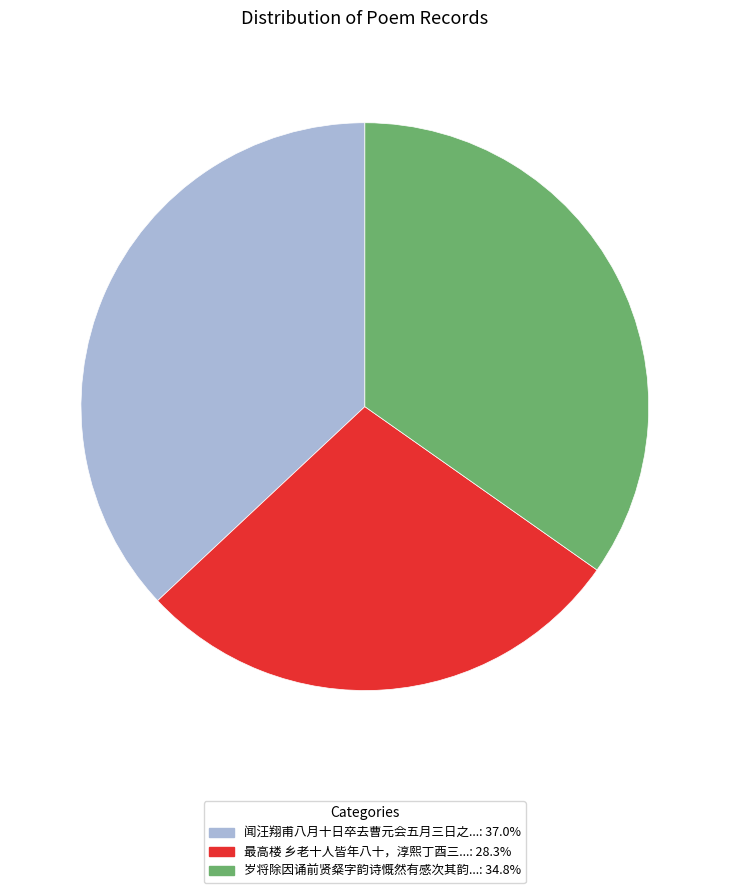

Is there any slice that represents more than half of the pie?

No